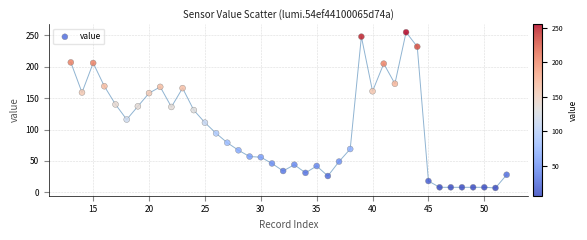

What is the range of X values (max minus min)?

39